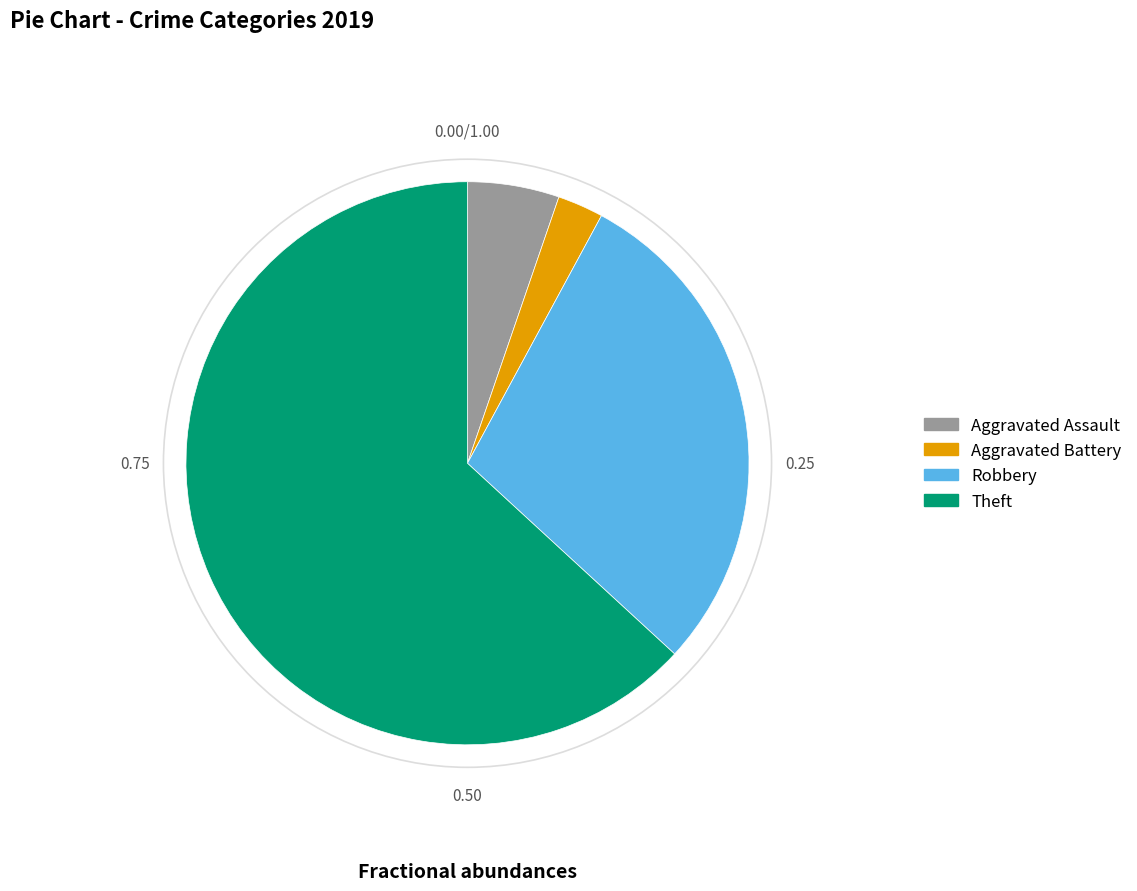

How many slices are in this pie chart?

4